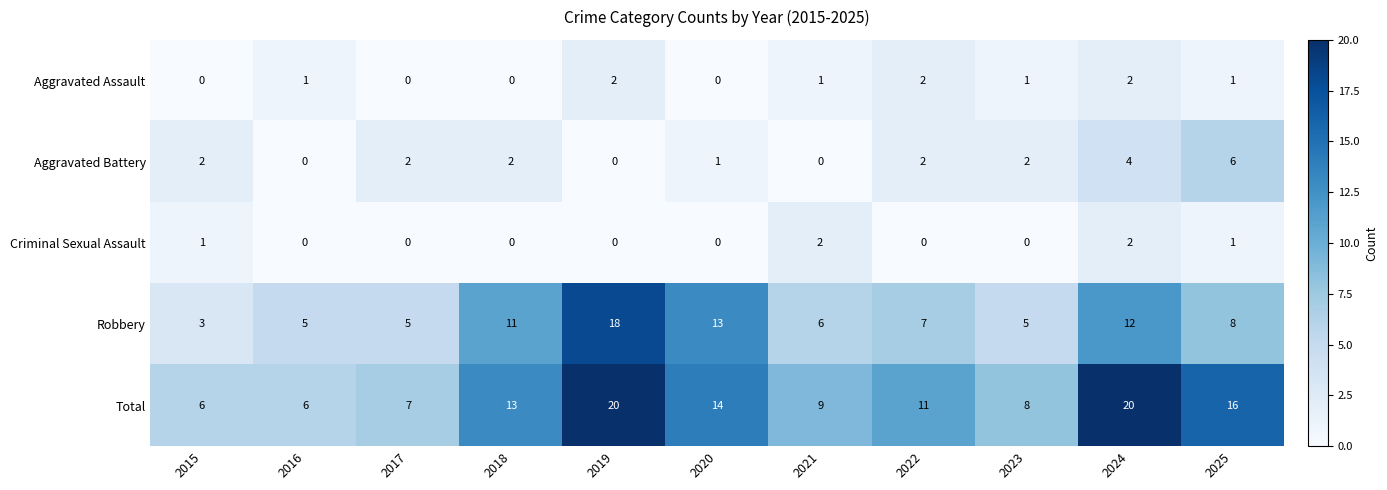

Which category has the highest value in the Robbery series?

2019